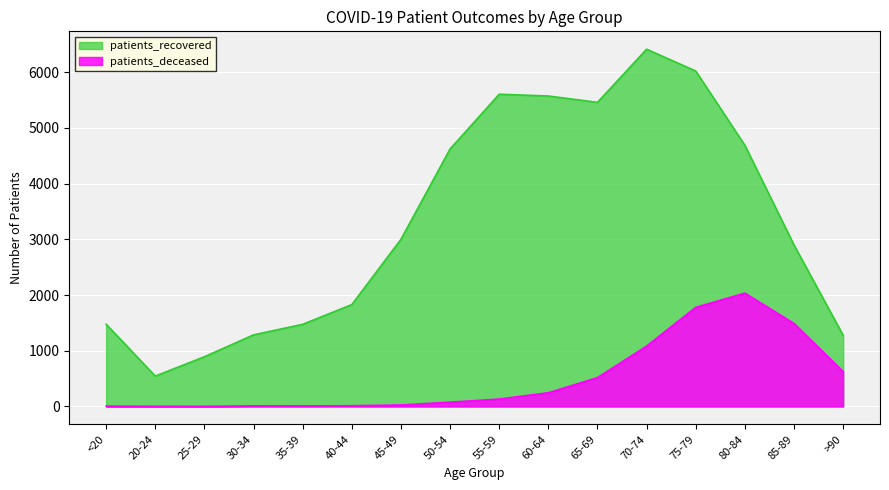

Read the patients_deceased value at 80-84, to the nearest 10.

2030